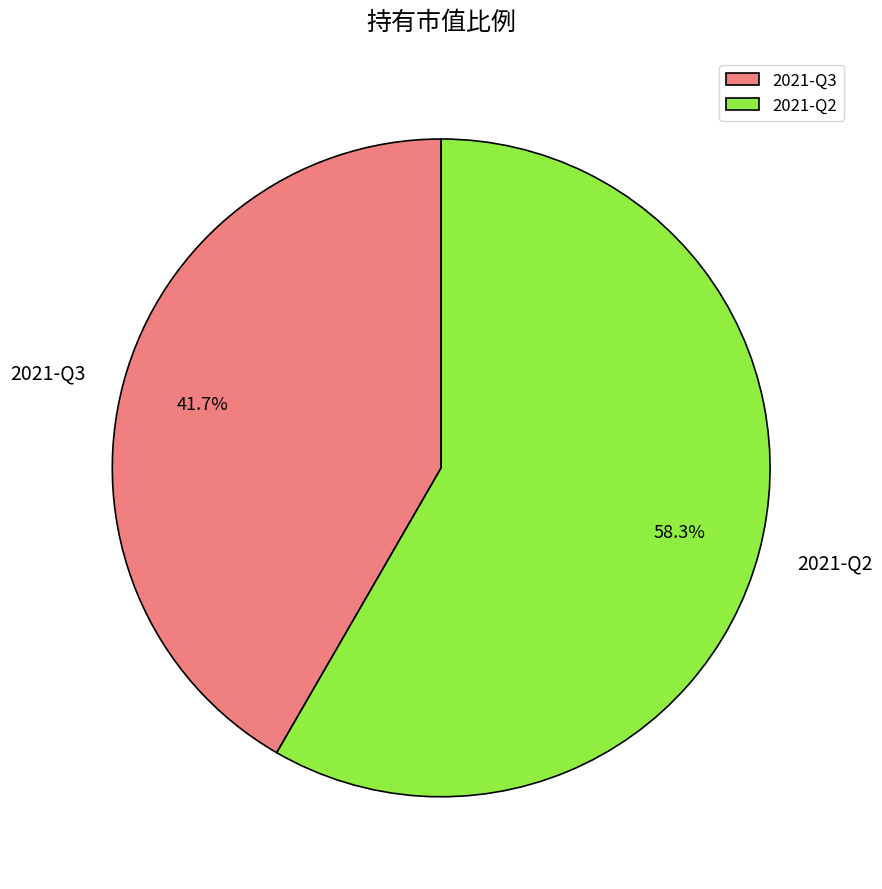

The 2021-Q2 slice represents 58% of the pie. True or false?

True